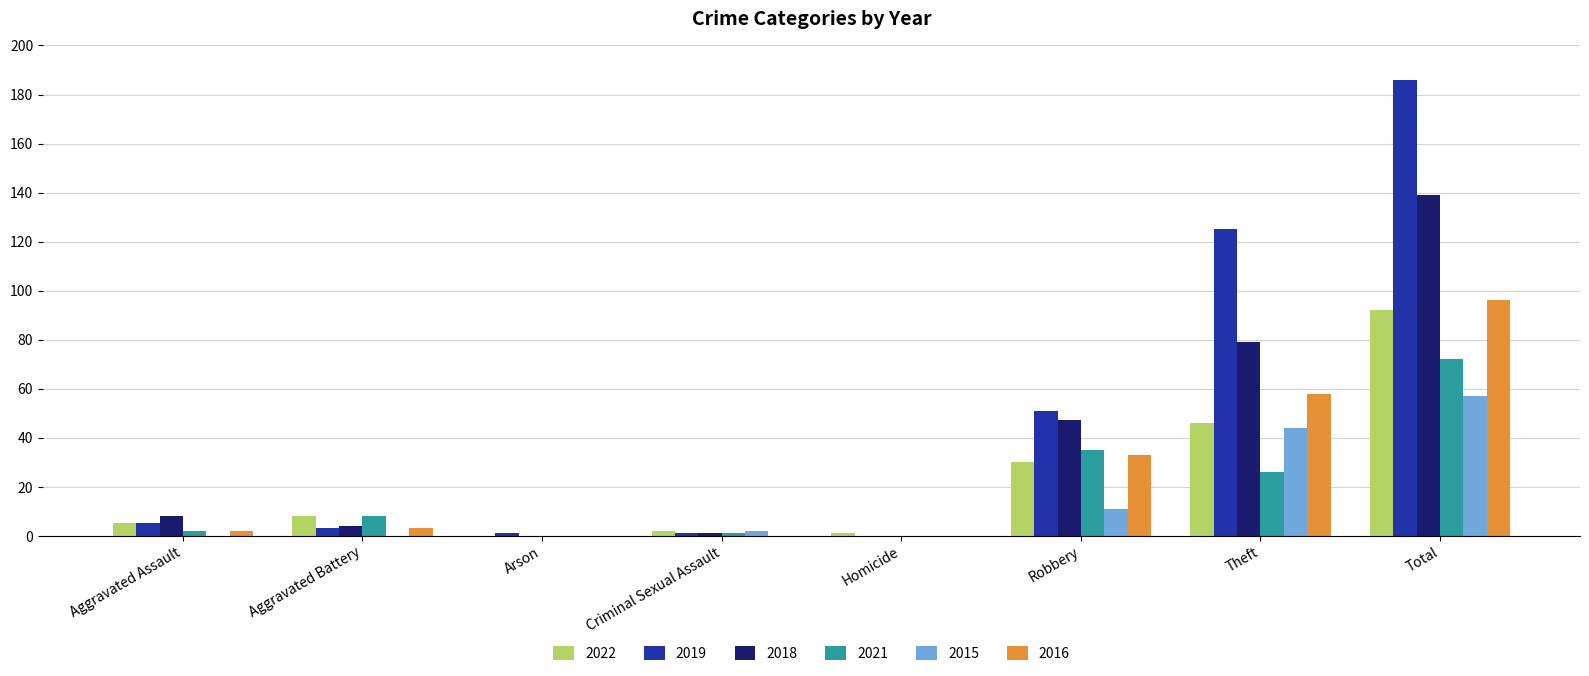

At which label is 2021 closest to 36?

Robbery